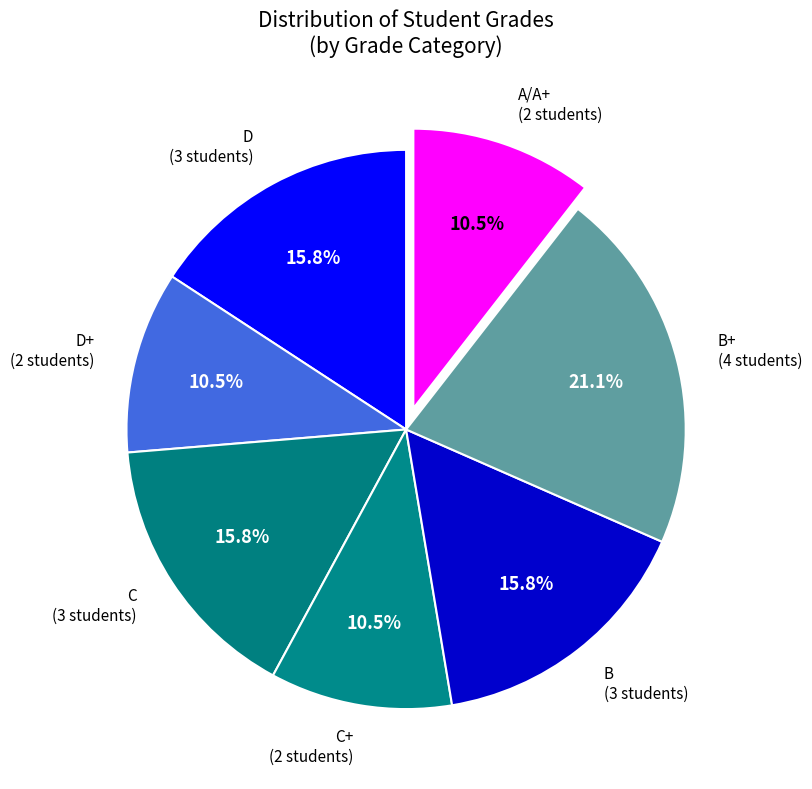

What is the total percentage of C (3 students) and A/A+ (2 students)?

26.3%